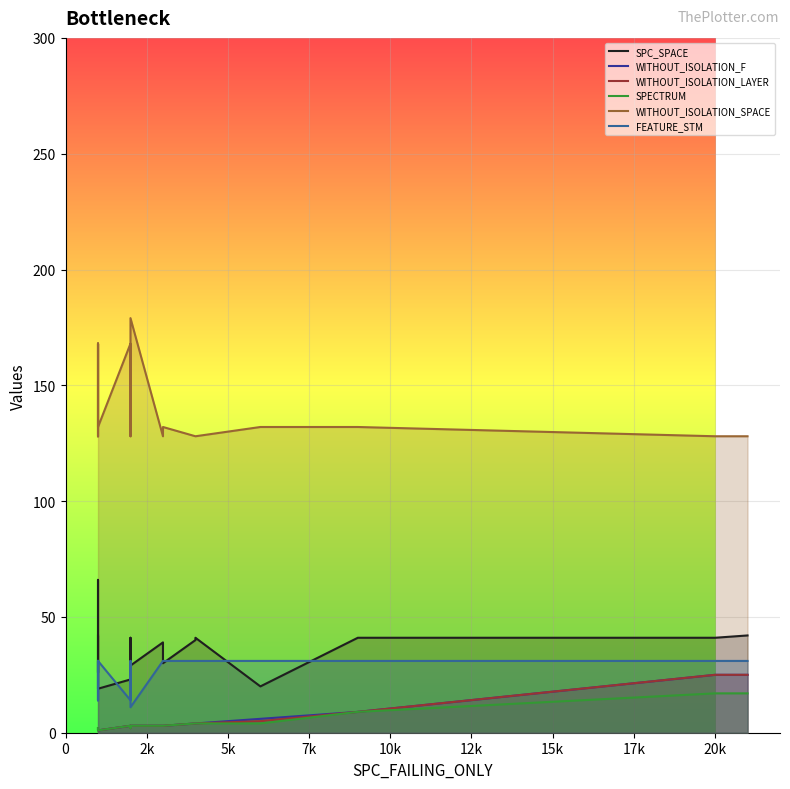

At how many categories does at least one series exceed 3?

20